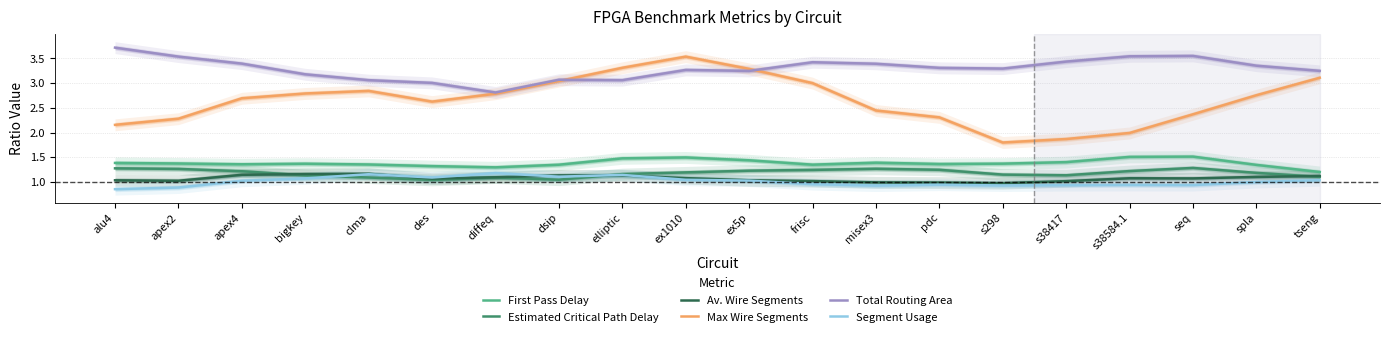

Between apex4 and tseng, which series saw the biggest shift?

Max Wire Segments